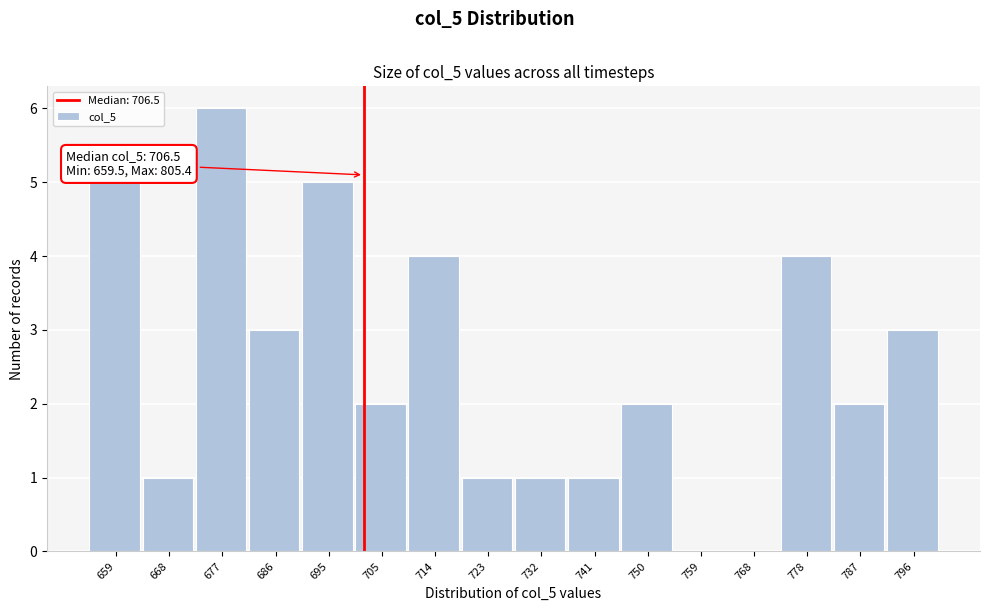

Reading left to right, what are all the values shown in this chart?

659=5	668=1	677=6	686=3	695=5	705=2	714=4	723=1	732=1	741=1	750=2	759=0	768=0	778=4	787=2	796=3